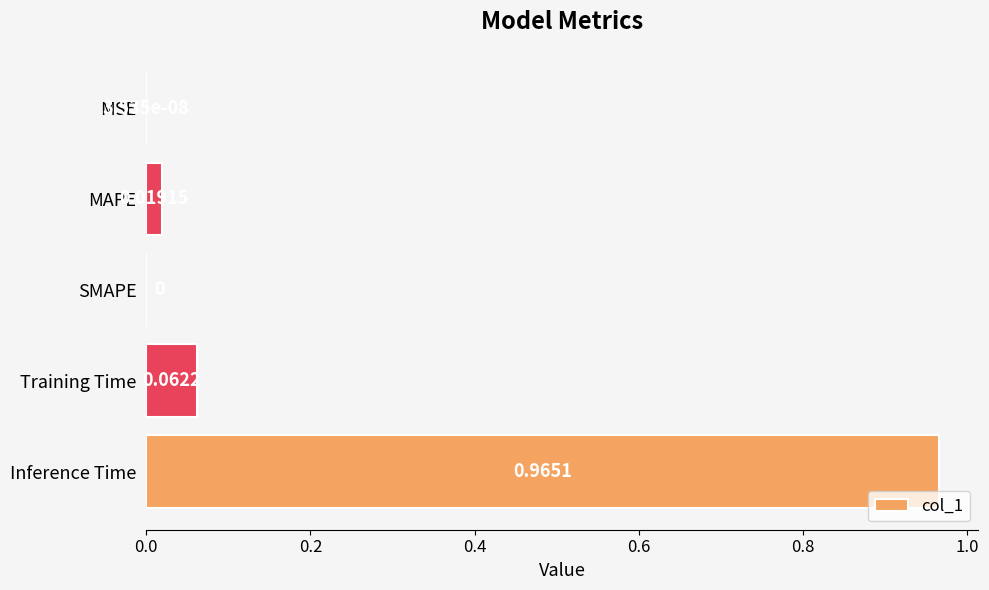

What is the change in value from Training Time to Inference Time?

+0.9